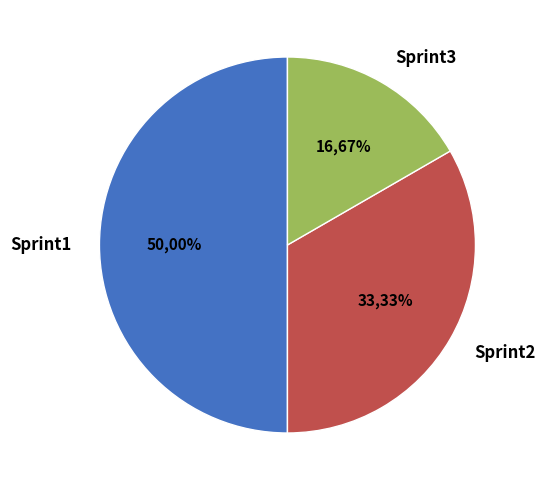

To the nearest percent, what percentage of the pie is Sprint1?

50%